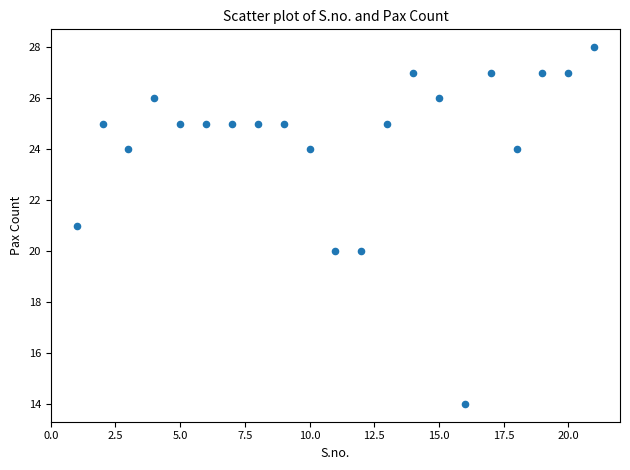

What is the range of X values (max minus min)?

20